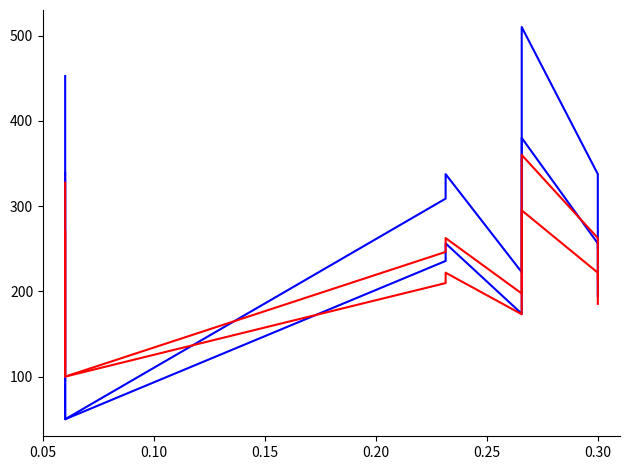

What is the sum of all ingepland_high values?

1970.0